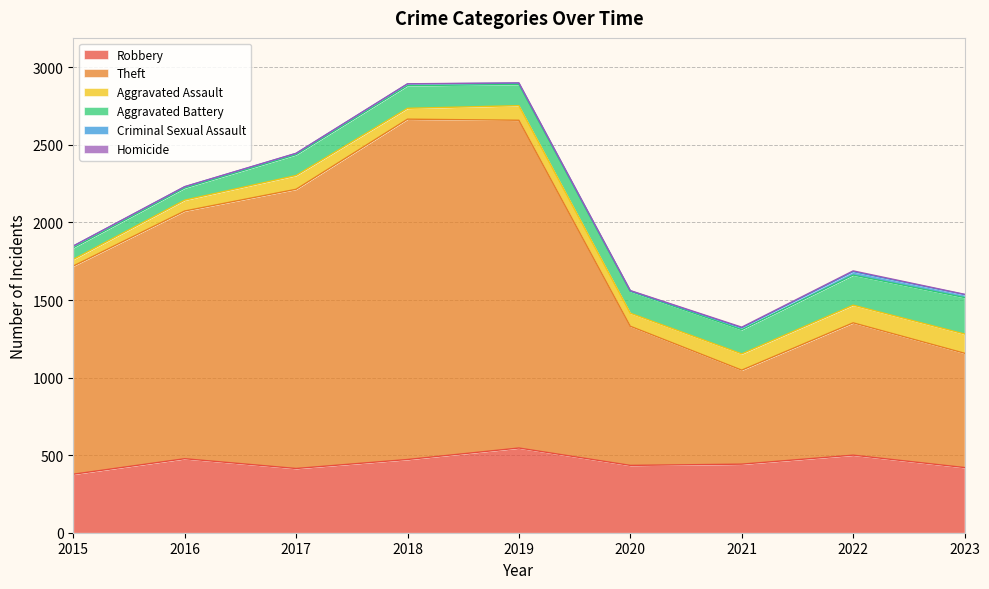

What is the value of the Aggravated Battery point at the 8th from the left?

194